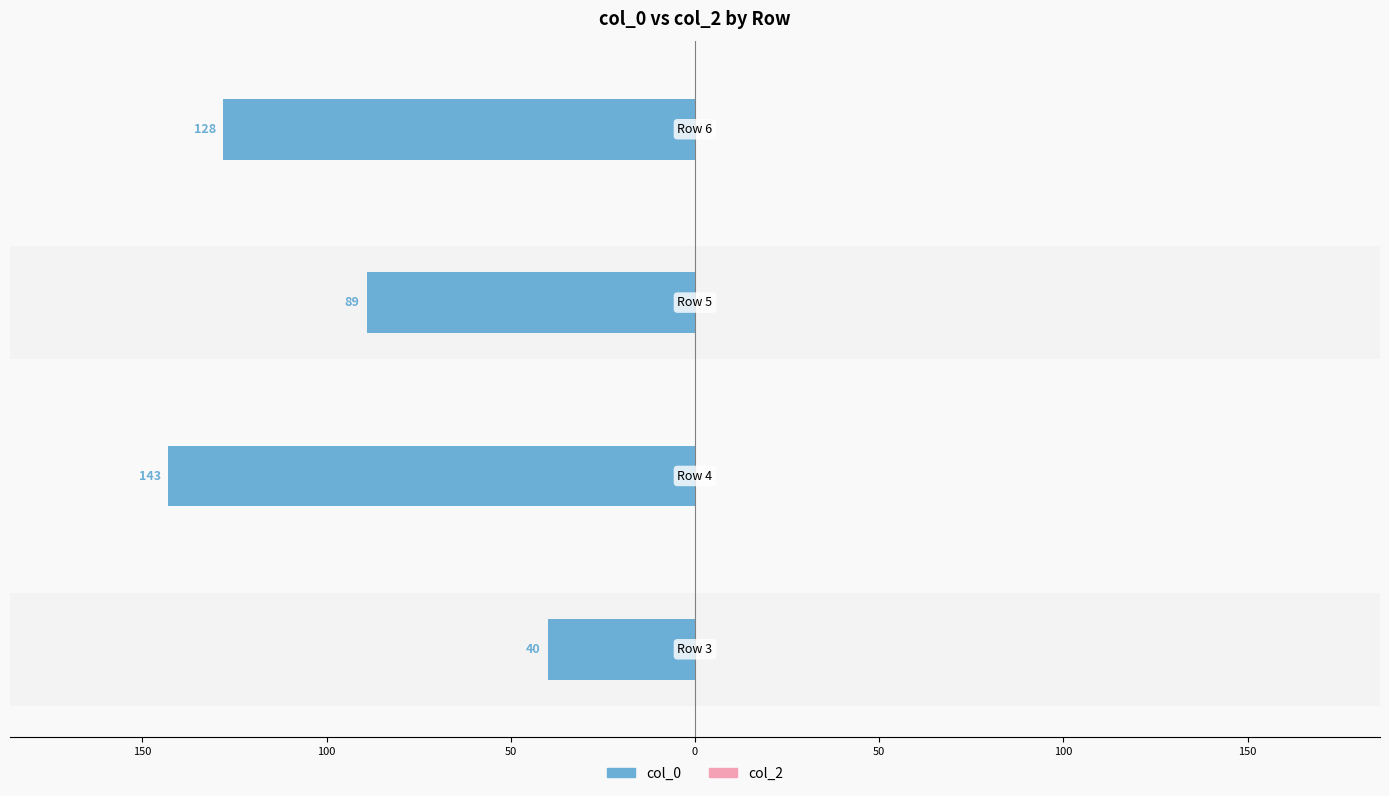

List the series in order of their overall mean, lowest first.

col_2, col_0